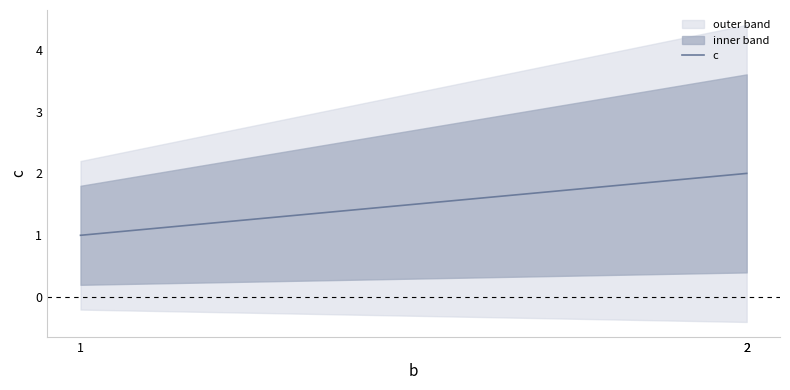

Where is the data nearest to the value 1?

1